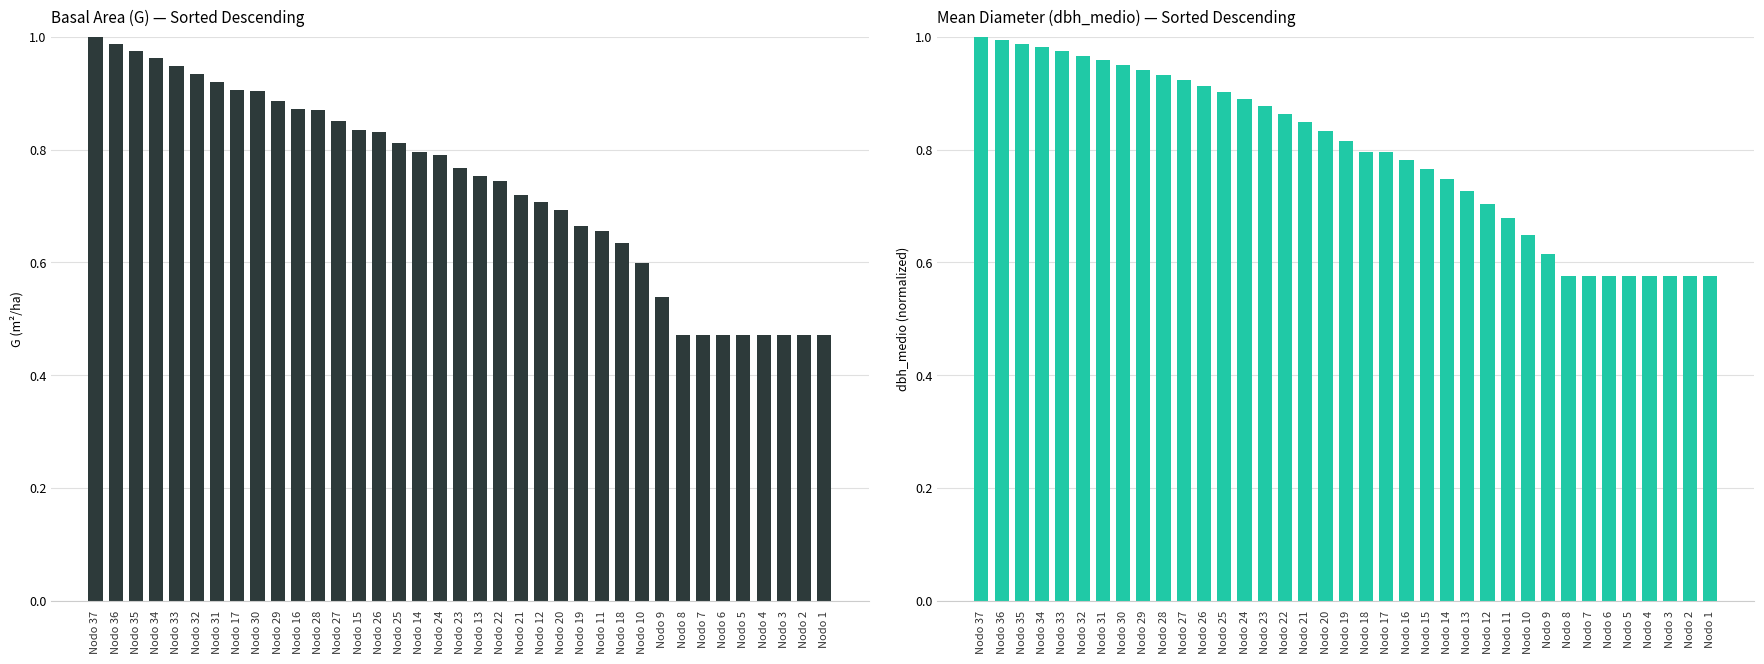

Are the bars grouped side by side (vs. stacked)?

Yes